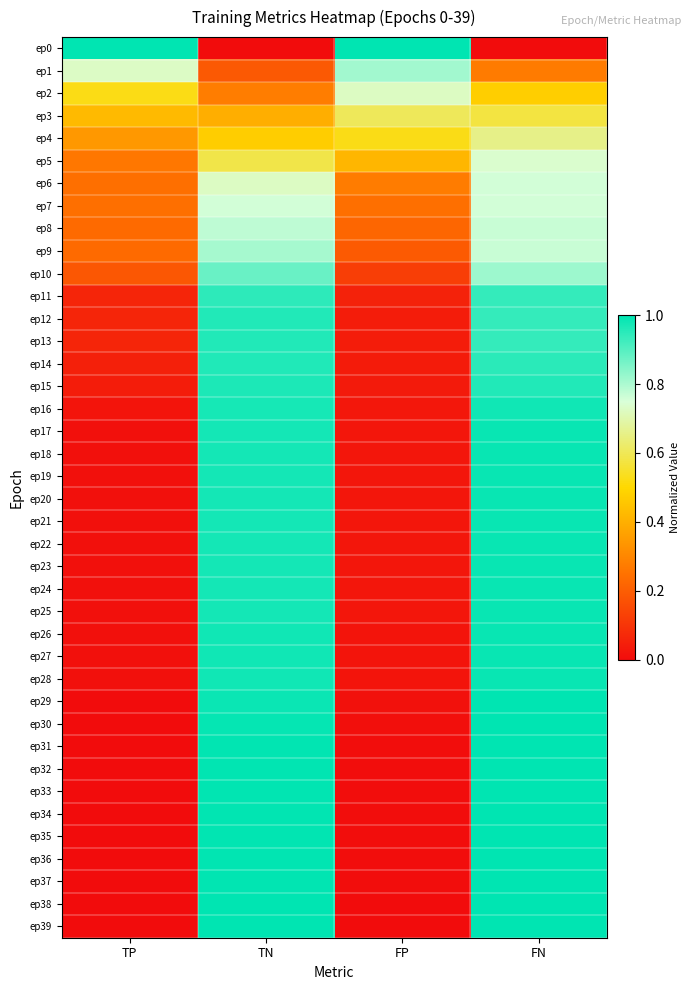

Reading left to right, extract all data points from this chart.

ep0: TP=1.0	TN=0.0	FP=1.0	FN=0.0
ep1: TP=0.7	TN=0.2	FP=0.8	FN=0.3
ep2: TP=0.5	TN=0.3	FP=0.7	FN=0.5
ep3: TP=0.4	TN=0.4	FP=0.6	FN=0.6
ep4: TP=0.3	TN=0.5	FP=0.5	FN=0.7
ep5: TP=0.3	TN=0.6	FP=0.4	FN=0.7
ep6: TP=0.2	TN=0.7	FP=0.3	FN=0.8
ep7: TP=0.2	TN=0.8	FP=0.2	FN=0.8
ep8: TP=0.2	TN=0.8	FP=0.2	FN=0.8
ep9: TP=0.2	TN=0.8	FP=0.2	FN=0.8
ep10: TP=0.2	TN=0.9	FP=0.1	FN=0.8
ep11: TP=0.1	TN=0.9	FP=0.1	FN=0.9
ep12: TP=0.1	TN=1.0	FP=0.0	FN=0.9
ep13: TP=0.1	TN=1.0	FP=0.0	FN=0.9
ep14: TP=0.1	TN=1.0	FP=0.0	FN=0.9
ep15: TP=0.0	TN=1.0	FP=0.0	FN=1.0
ep16: TP=0.0	TN=1.0	FP=0.0	FN=1.0
ep17: TP=0.0	TN=1.0	FP=0.0	FN=1.0
ep18: TP=0.0	TN=1.0	FP=0.0	FN=1.0
ep19: TP=0.0	TN=1.0	FP=0.0	FN=1.0
ep20: TP=0.0	TN=1.0	FP=0.0	FN=1.0
ep21: TP=0.0	TN=1.0	FP=0.0	FN=1.0
ep22: TP=0.0	TN=1.0	FP=0.0	FN=1.0
ep23: TP=0.0	TN=1.0	FP=0.0	FN=1.0
ep24: TP=0.0	TN=1.0	FP=0.0	FN=1.0
ep25: TP=0.0	TN=1.0	FP=0.0	FN=1.0
ep26: TP=0.0	TN=1.0	FP=0.0	FN=1.0
ep27: TP=0.0	TN=1.0	FP=0.0	FN=1.0
ep28: TP=0.0	TN=1.0	FP=0.0	FN=1.0
ep29: TP=0.0	TN=1.0	FP=0.0	FN=1.0
ep30: TP=0.0	TN=1.0	FP=0.0	FN=1.0
ep31: TP=0.0	TN=1.0	FP=0.0	FN=1.0
ep32: TP=0.0	TN=1.0	FP=0.0	FN=1.0
ep33: TP=0.0	TN=1.0	FP=0.0	FN=1.0
ep34: TP=0.0	TN=1.0	FP=0.0	FN=1.0
ep35: TP=0.0	TN=1.0	FP=0.0	FN=1.0
ep36: TP=0.0	TN=1.0	FP=0.0	FN=1.0
ep37: TP=0.0	TN=1.0	FP=0.0	FN=1.0
ep38: TP=0.0	TN=1.0	FP=0.0	FN=1.0
ep39: TP=0.0	TN=1.0	FP=0.0	FN=1.0